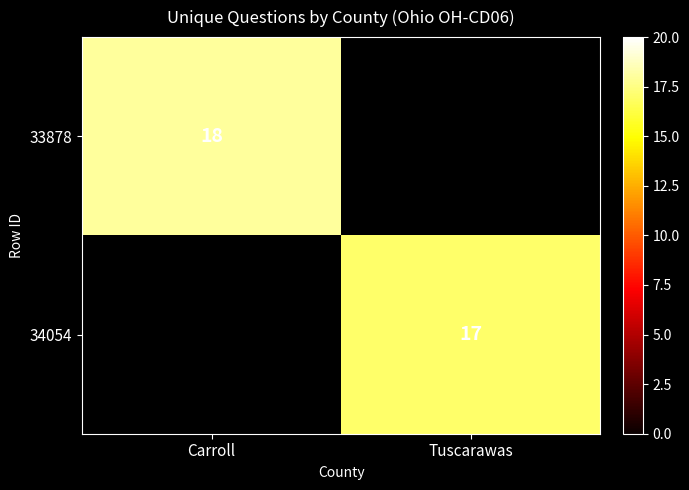

True or false: 33878 has a value of 4 at Carroll.

False